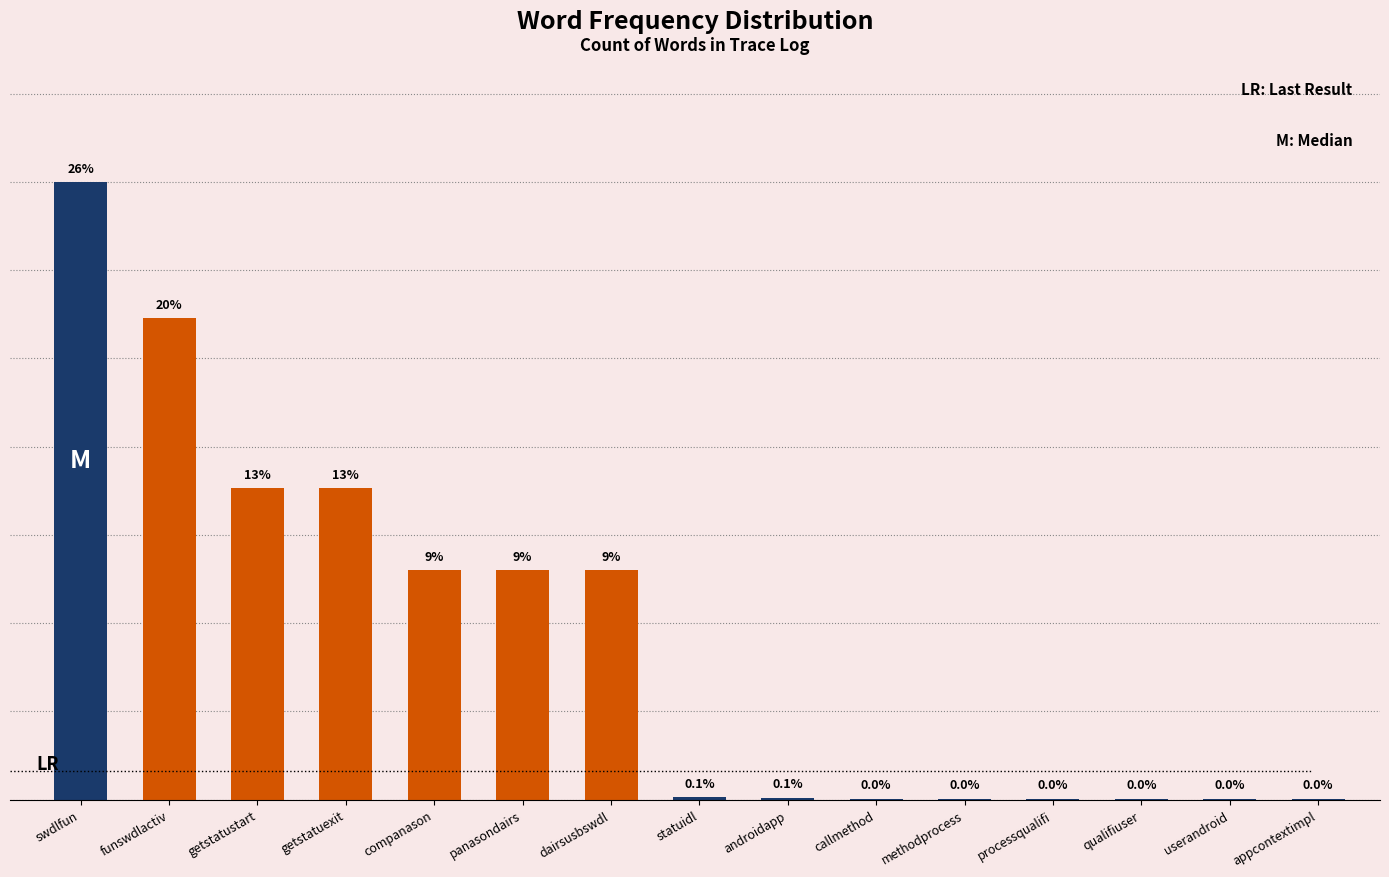

Which category has the highest value across all series?

swdlfun